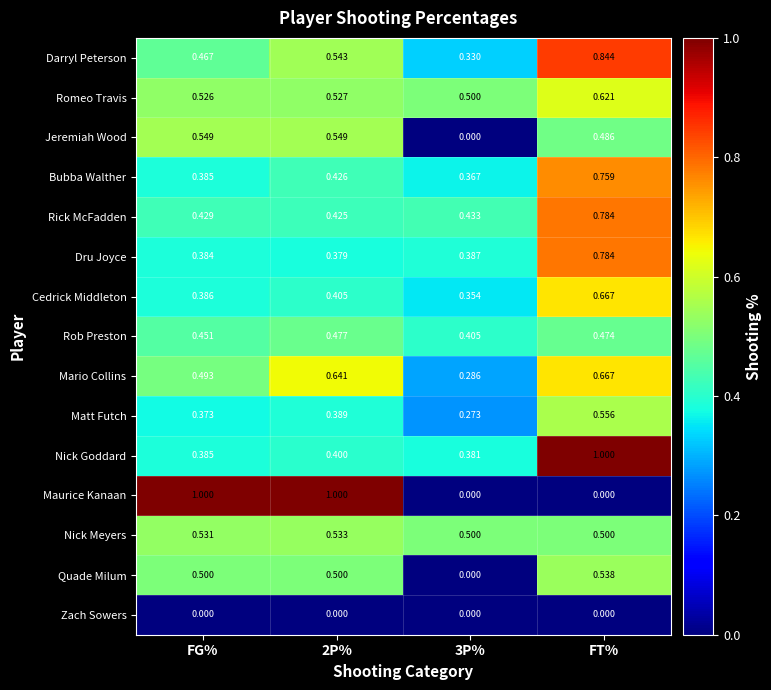

At which category is the sum across all series the highest?

FT%